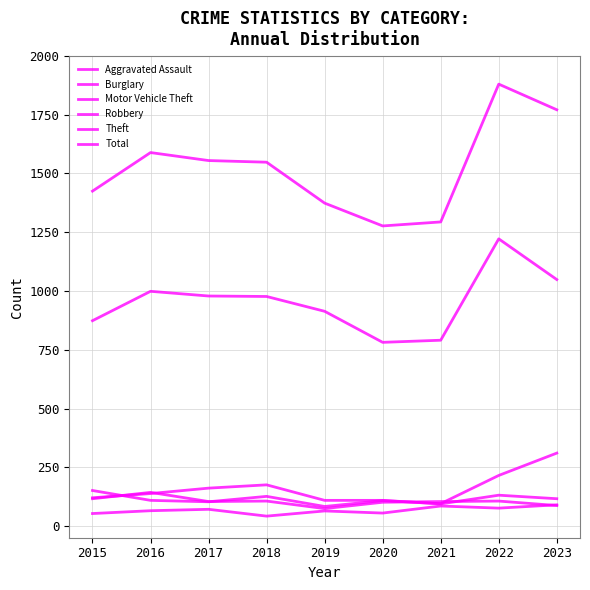

At which category is the sum across all series the highest?

2022